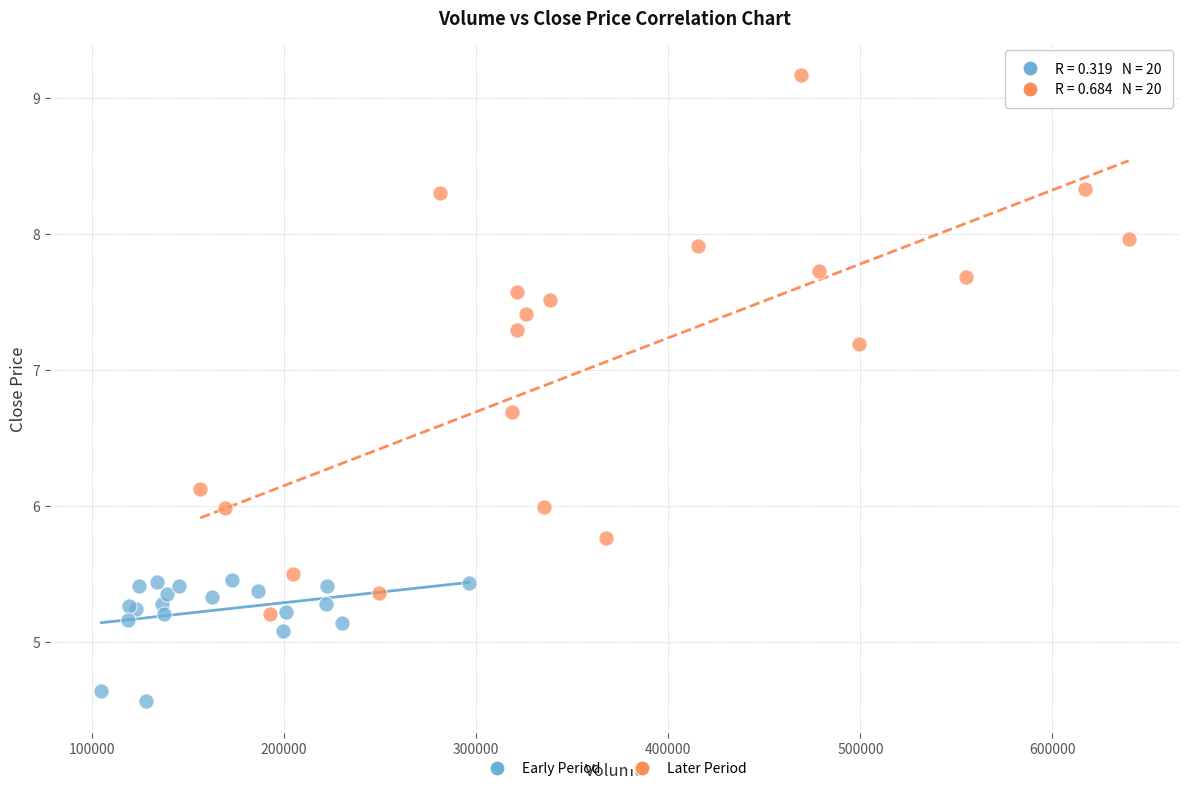

Which series reaches the maximum Y coordinate?

Later Period